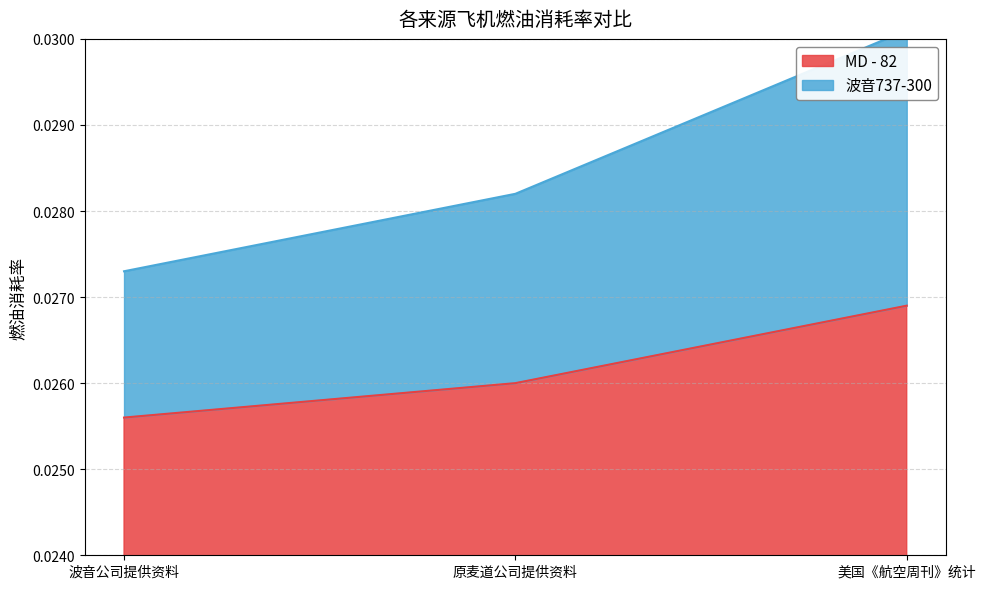

List the series in order of their overall mean, highest first.

波音737-300, MD - 82